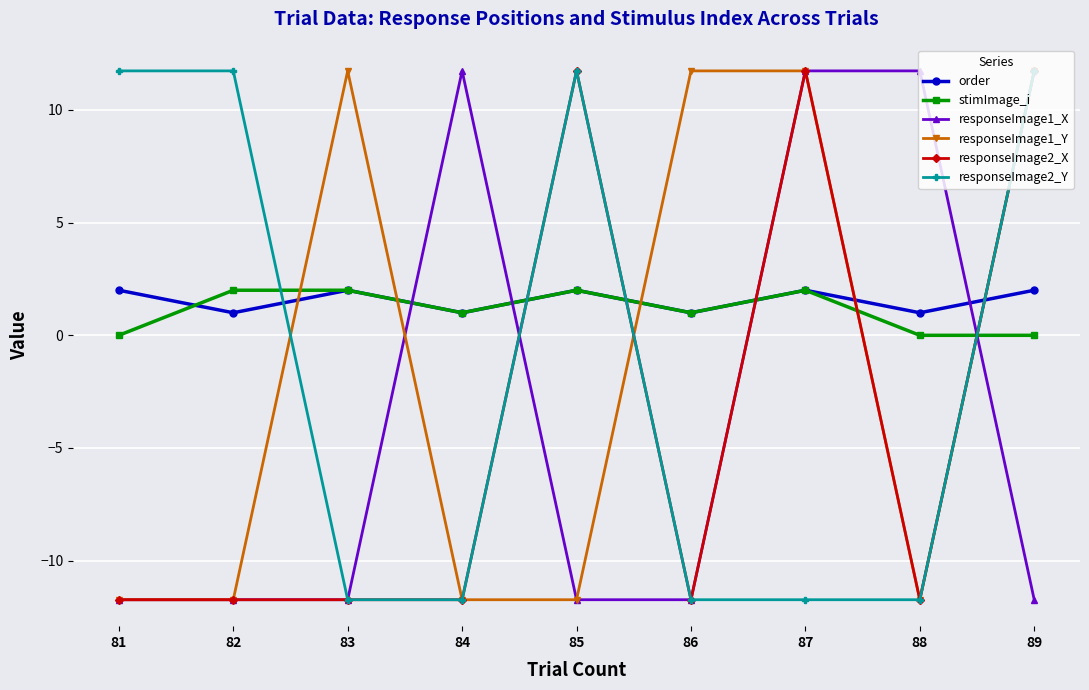

Which series has the largest total across all categories?

order